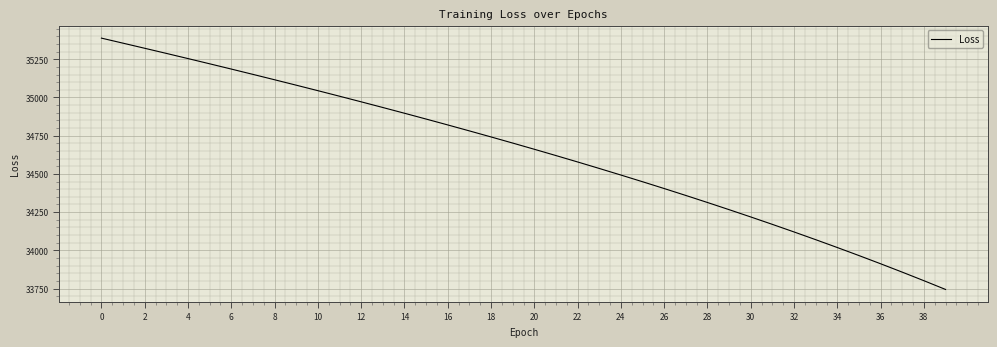

What is the difference between the maximum and minimum values?

1644.0